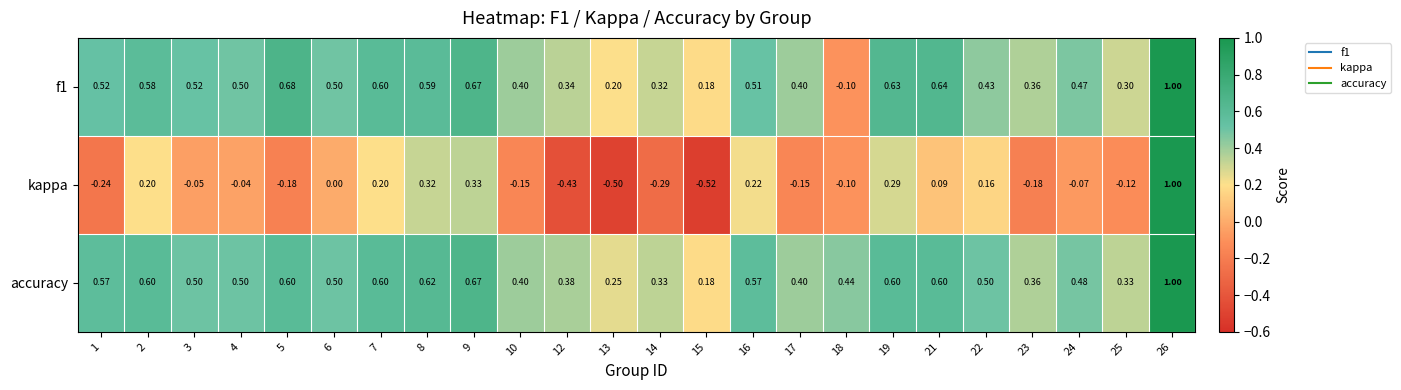

Which series has the largest range (max minus min)?

kappa